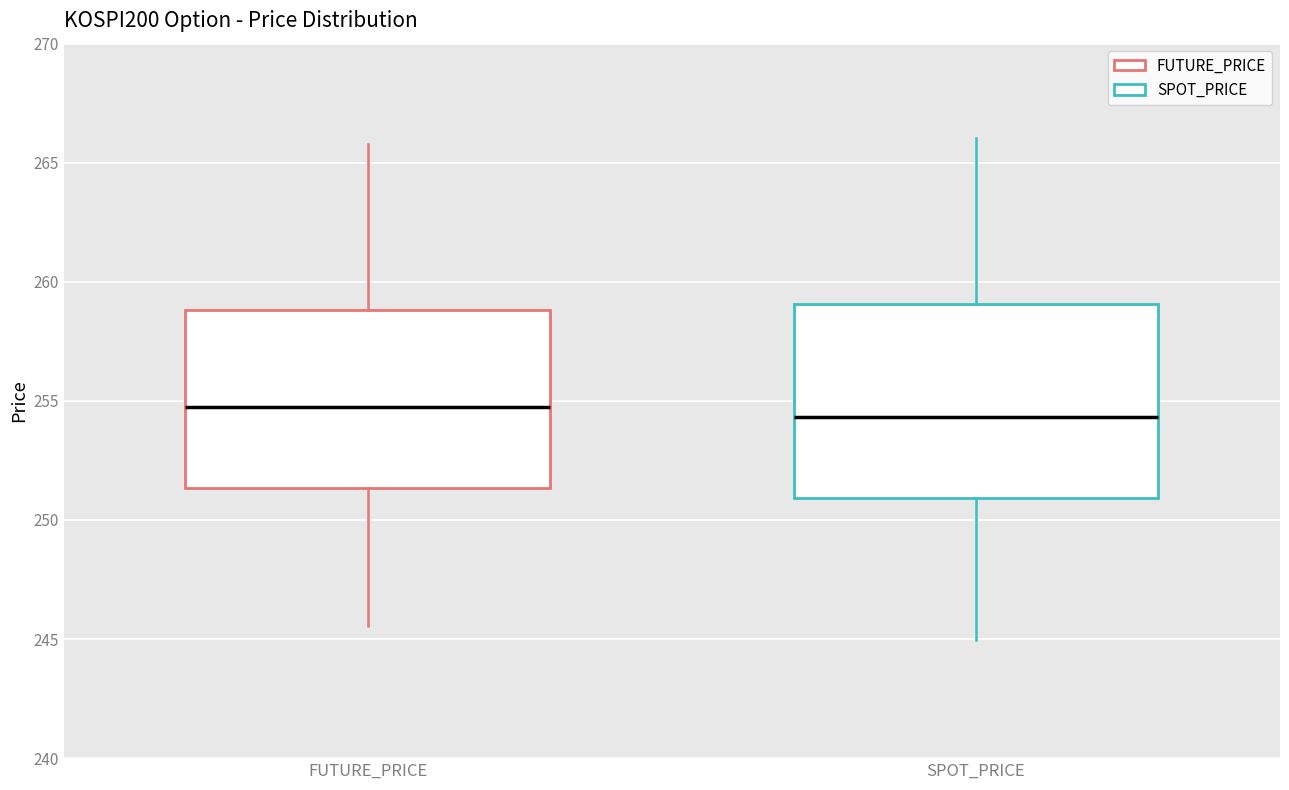

Where is the upper edge of the box for FUTURE_PRICE on the y-axis? The values are not printed on the chart, so give them approximately, as read against the axis.

259.0